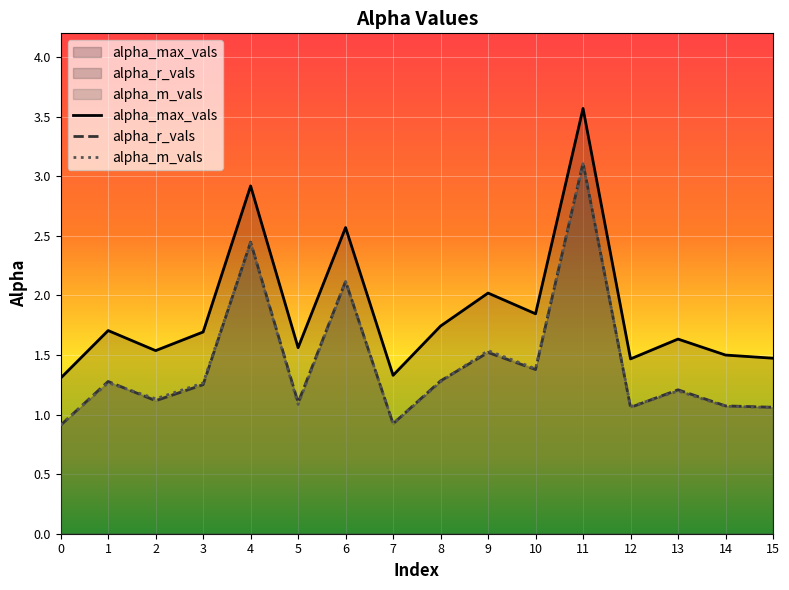

At which label is alpha_r_vals closest to 2?

6